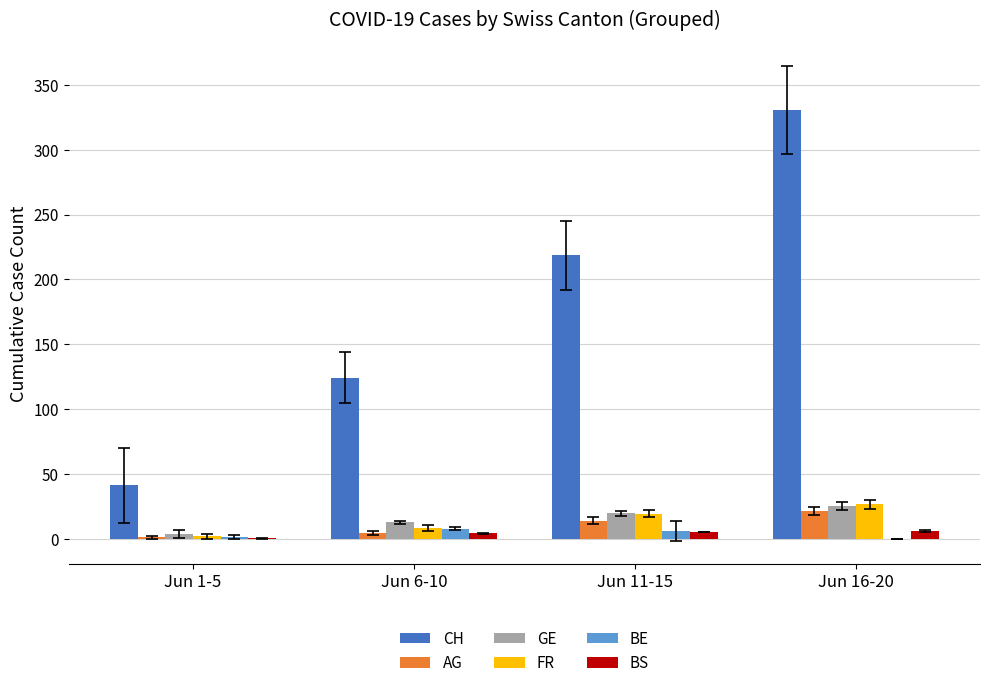

At which label is CH closest to 186?

Jun 11-15